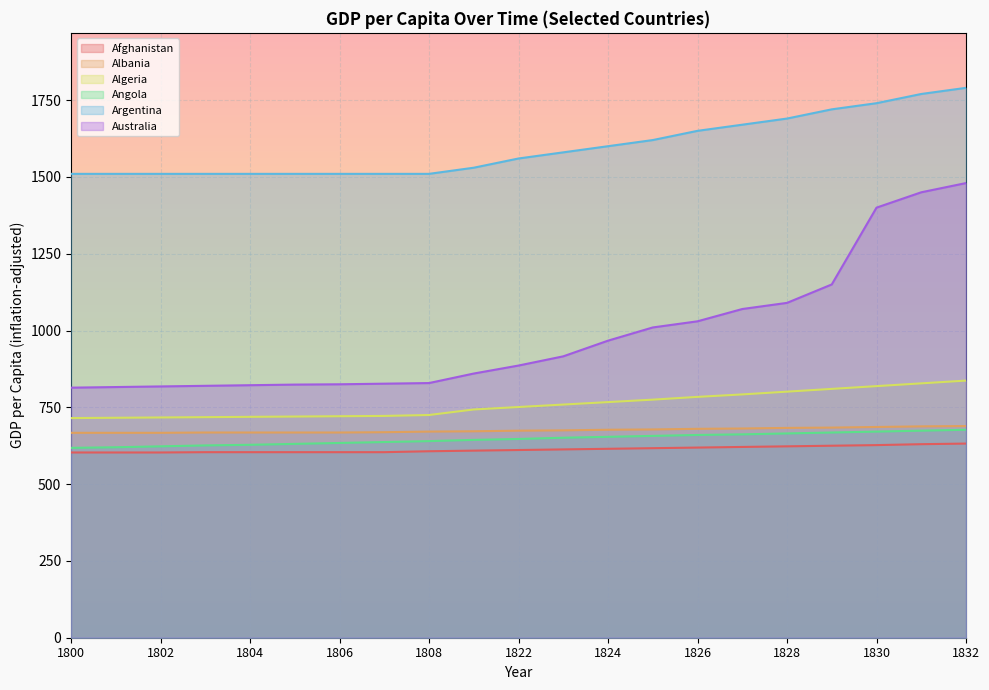

True or false: Australia and Algeria intersect in this chart.

False